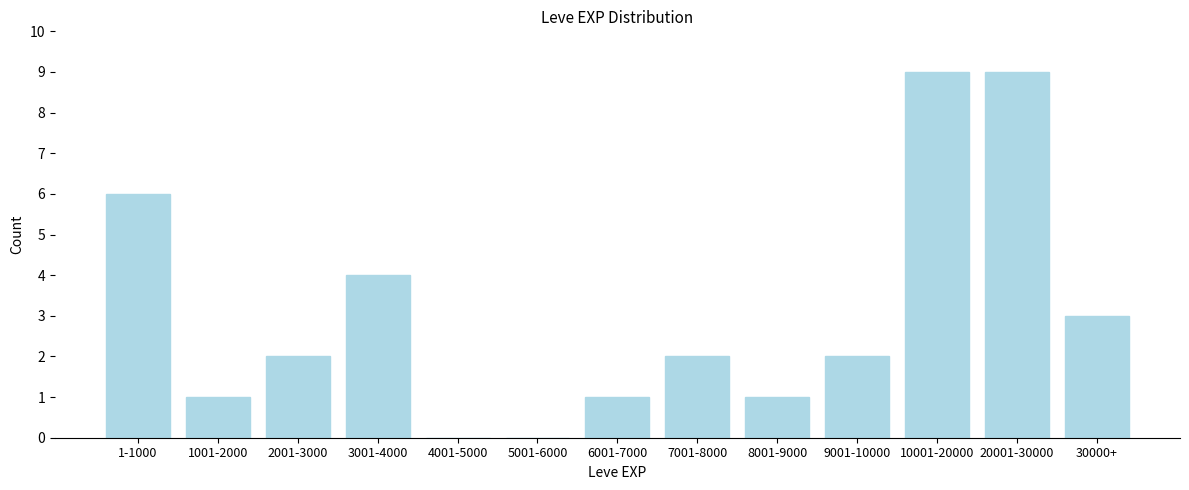

Reading left to right, transcribe all the data shown in this chart.

1-1000=6	1001-2000=1	2001-3000=2	3001-4000=4	4001-5000=0	5001-6000=0	6001-7000=1	7001-8000=2	8001-9000=1	9001-10000=2	10001-20000=9	20001-30000=9	30000+=3